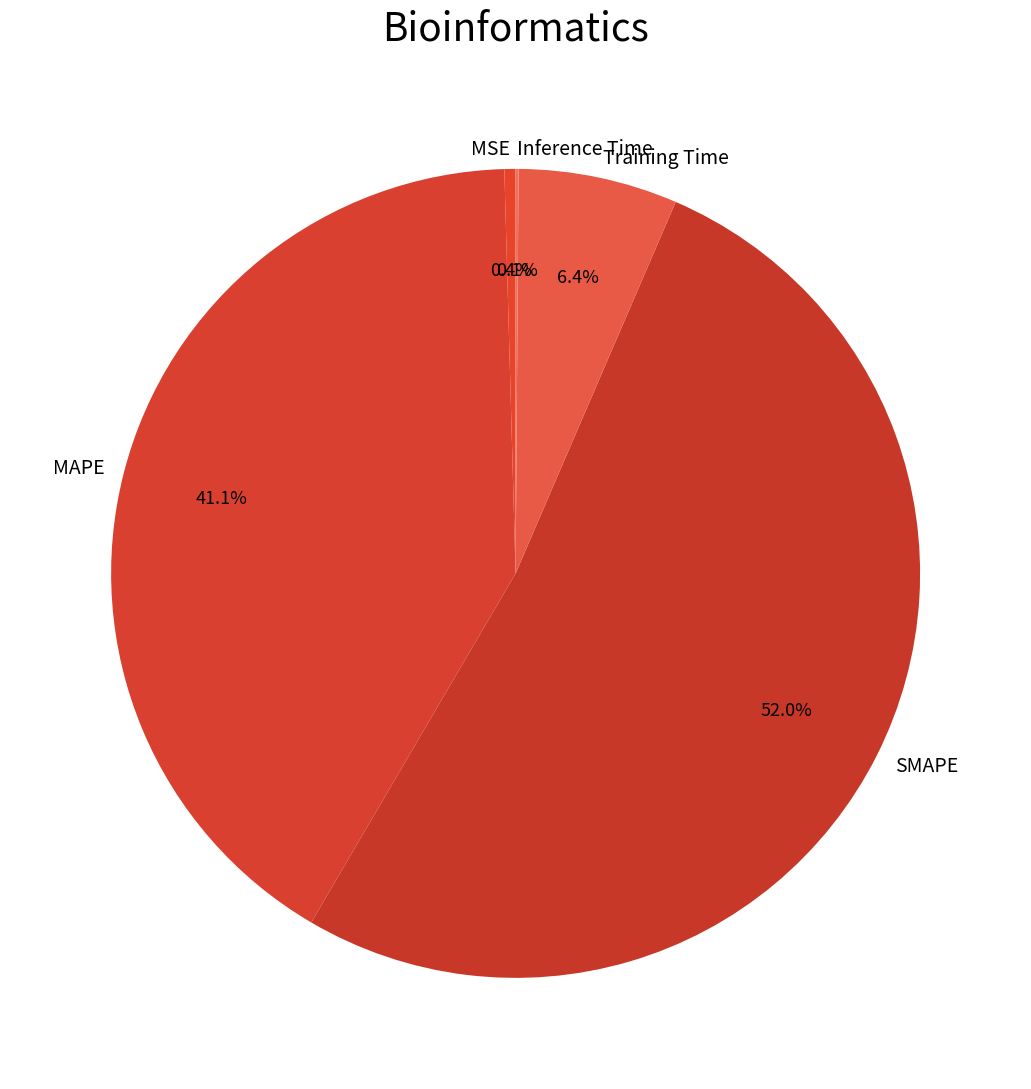

Is there any slice that represents more than half of the pie?

Yes